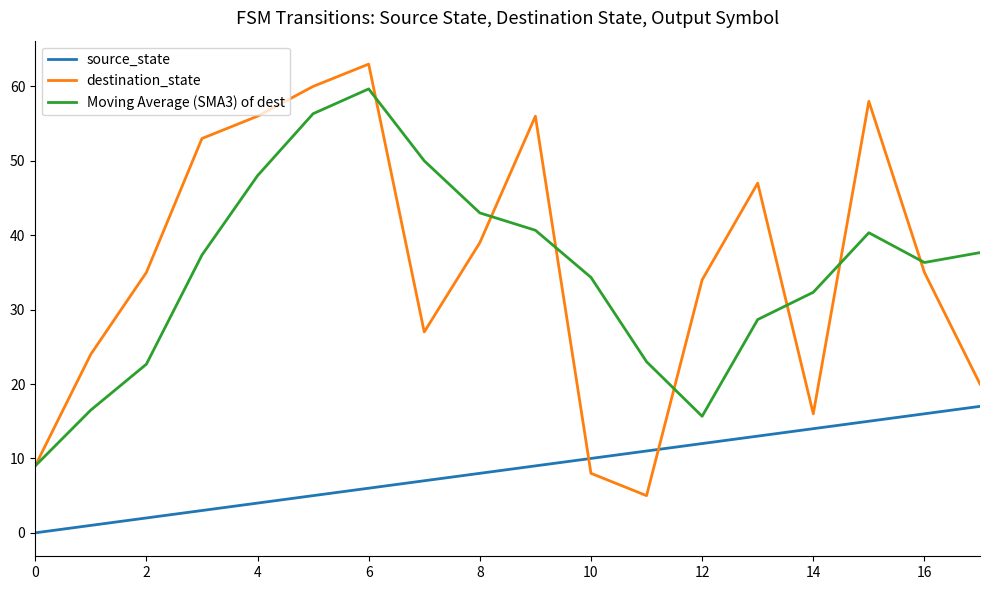

What are all the series names shown in the legend?

source_state, destination_state, Moving Average (SMA3) of dest